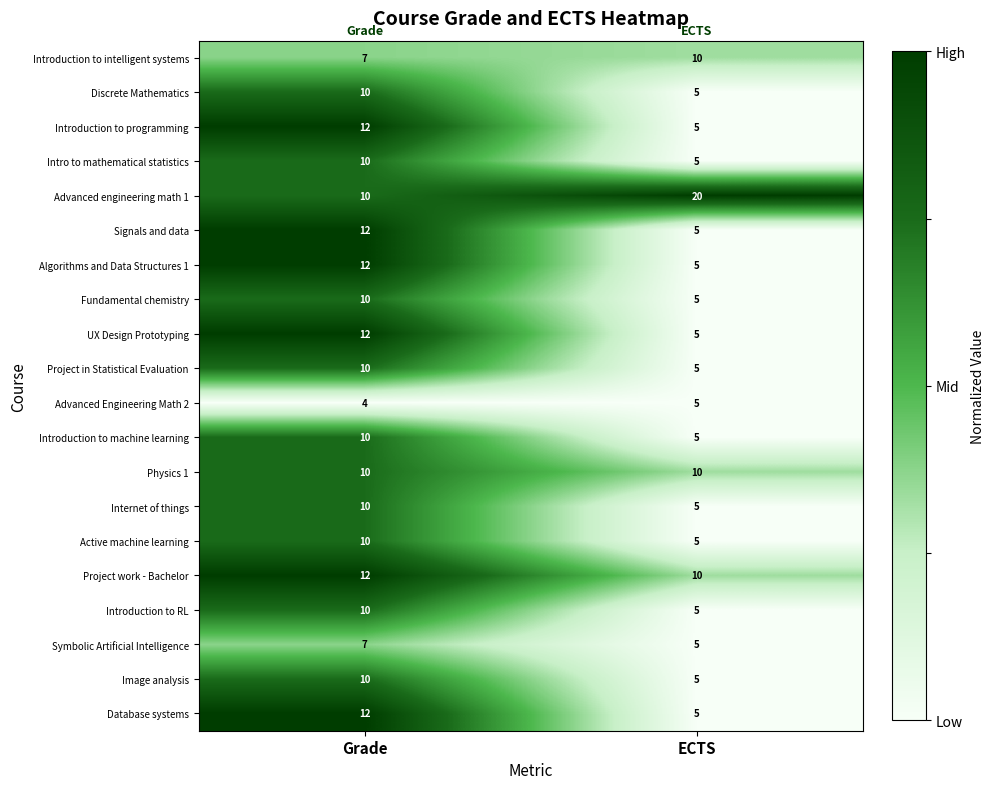

What is the difference between the Fundamental chemistry values at Grade and ECTS?

5